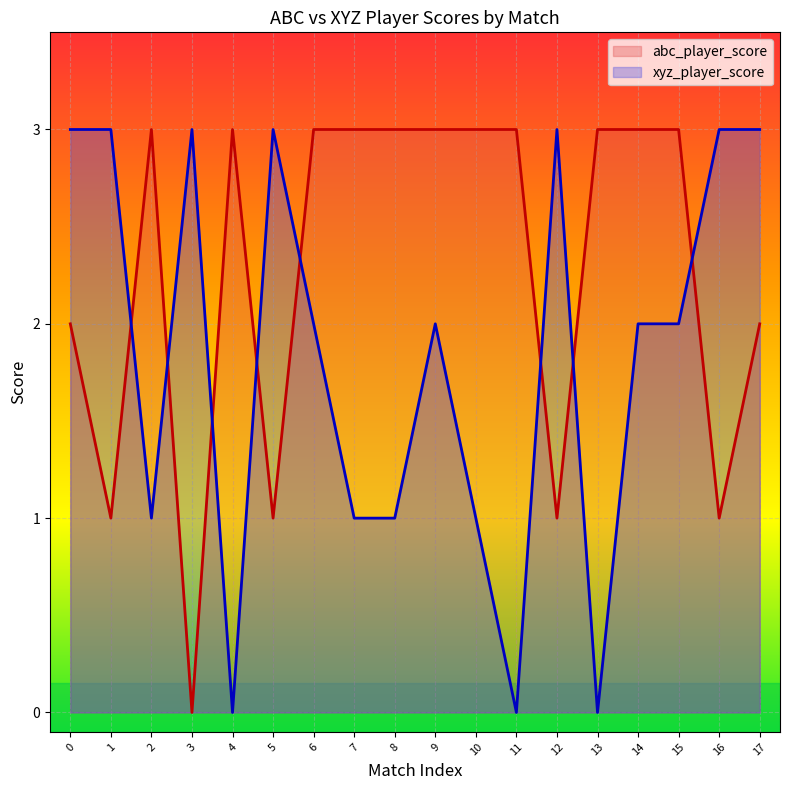

Where do abc_player_score and xyz_player_score first cross each other?

1 and 2